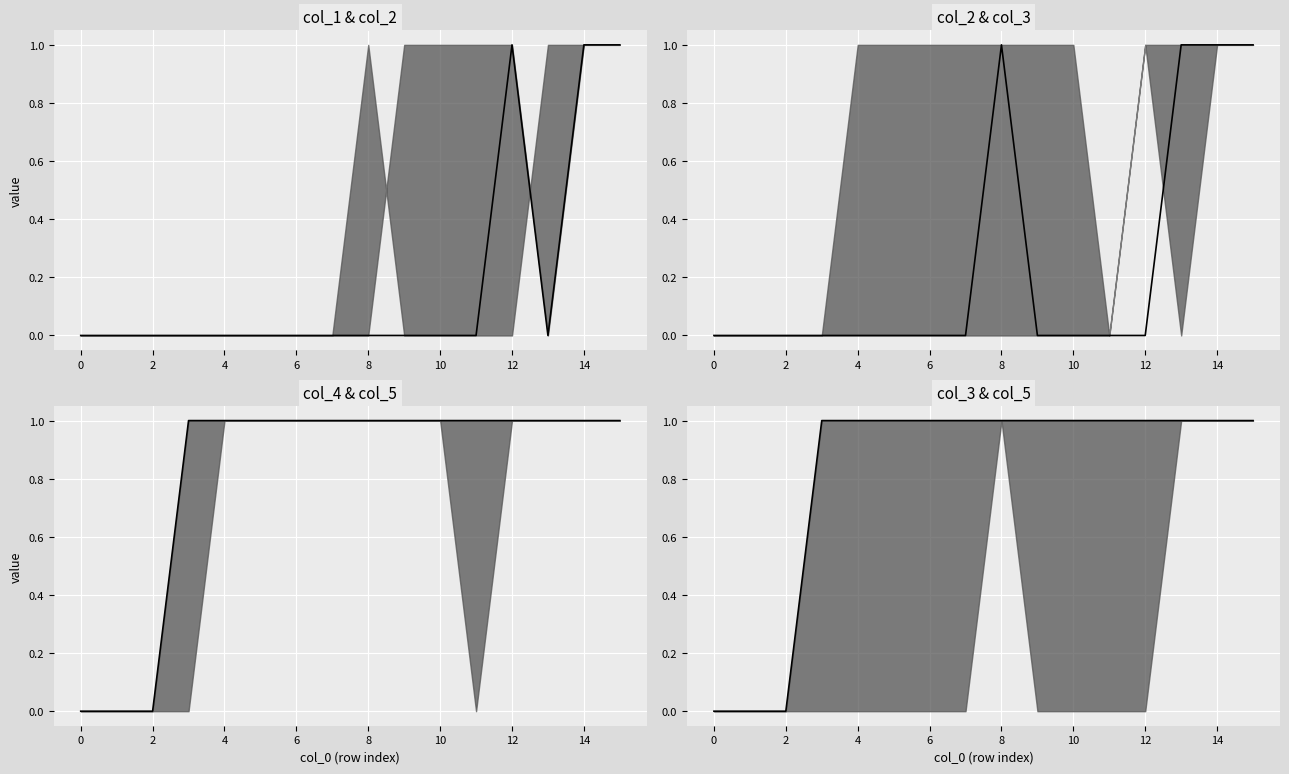

How many data points in col_5 median are less than 1?

3